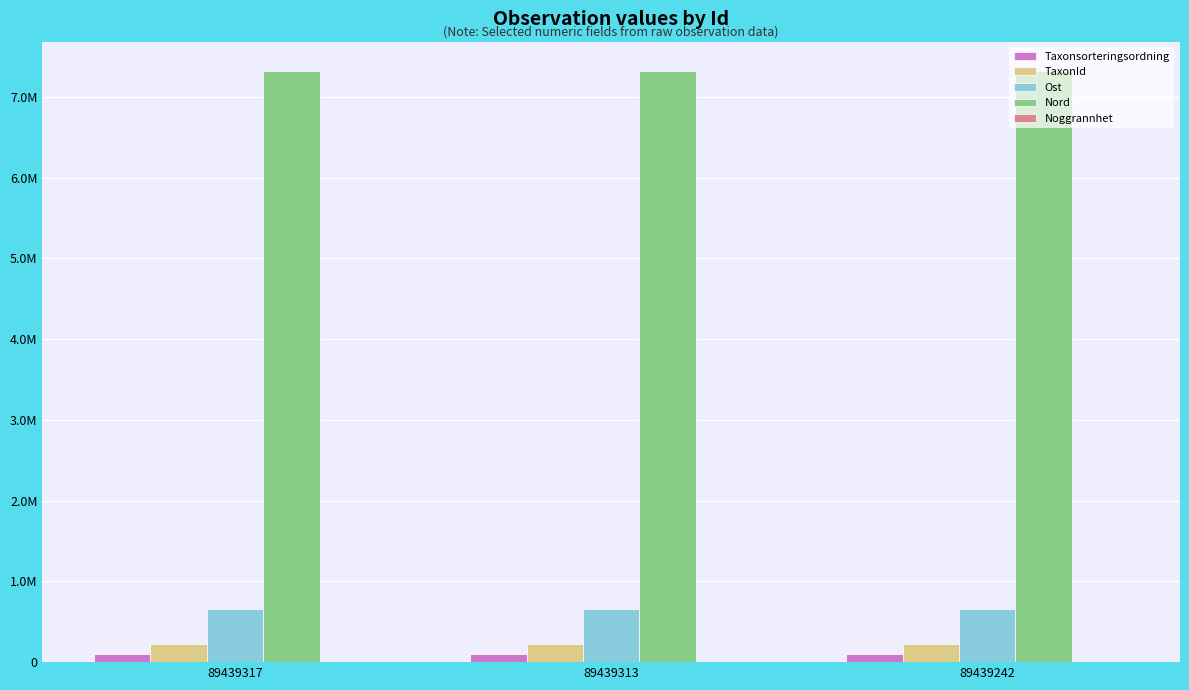

Which series changed the most between 89439317 and 89439313?

Taxonsorteringsordning